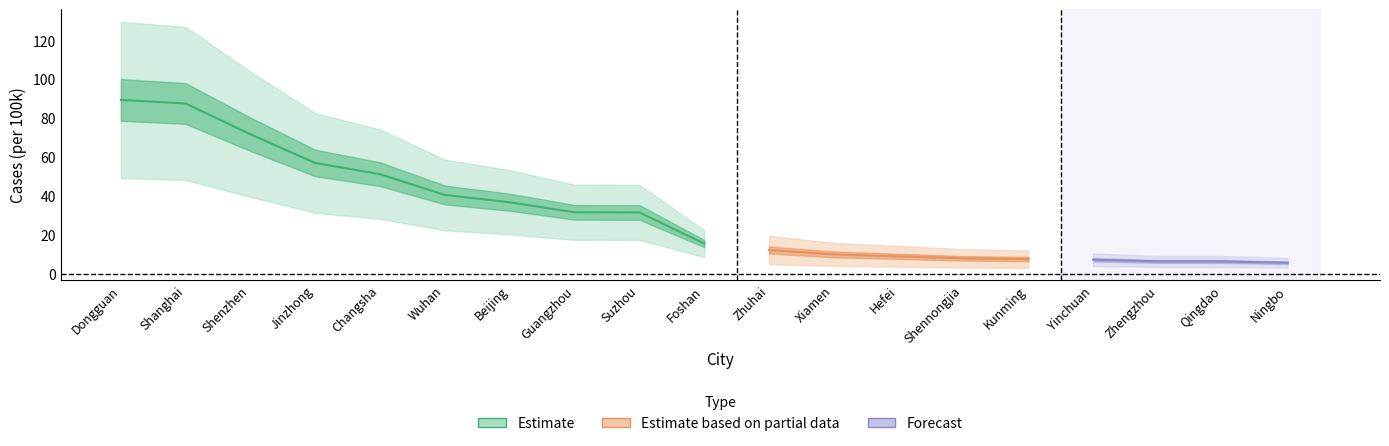

What is the value of the 13th point from the left?

8.9